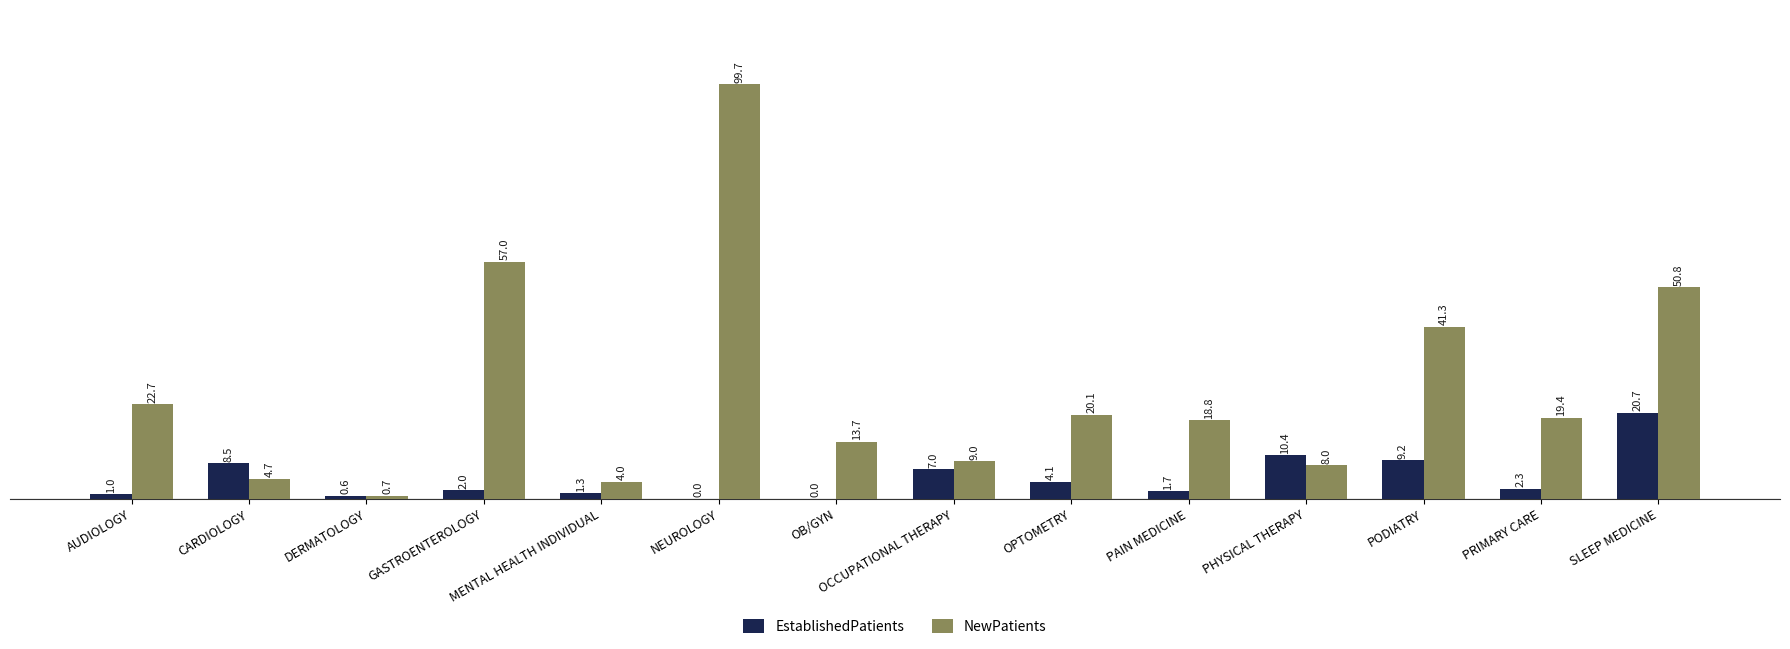

What is the average value of the EstablishedPatients series?

4.9